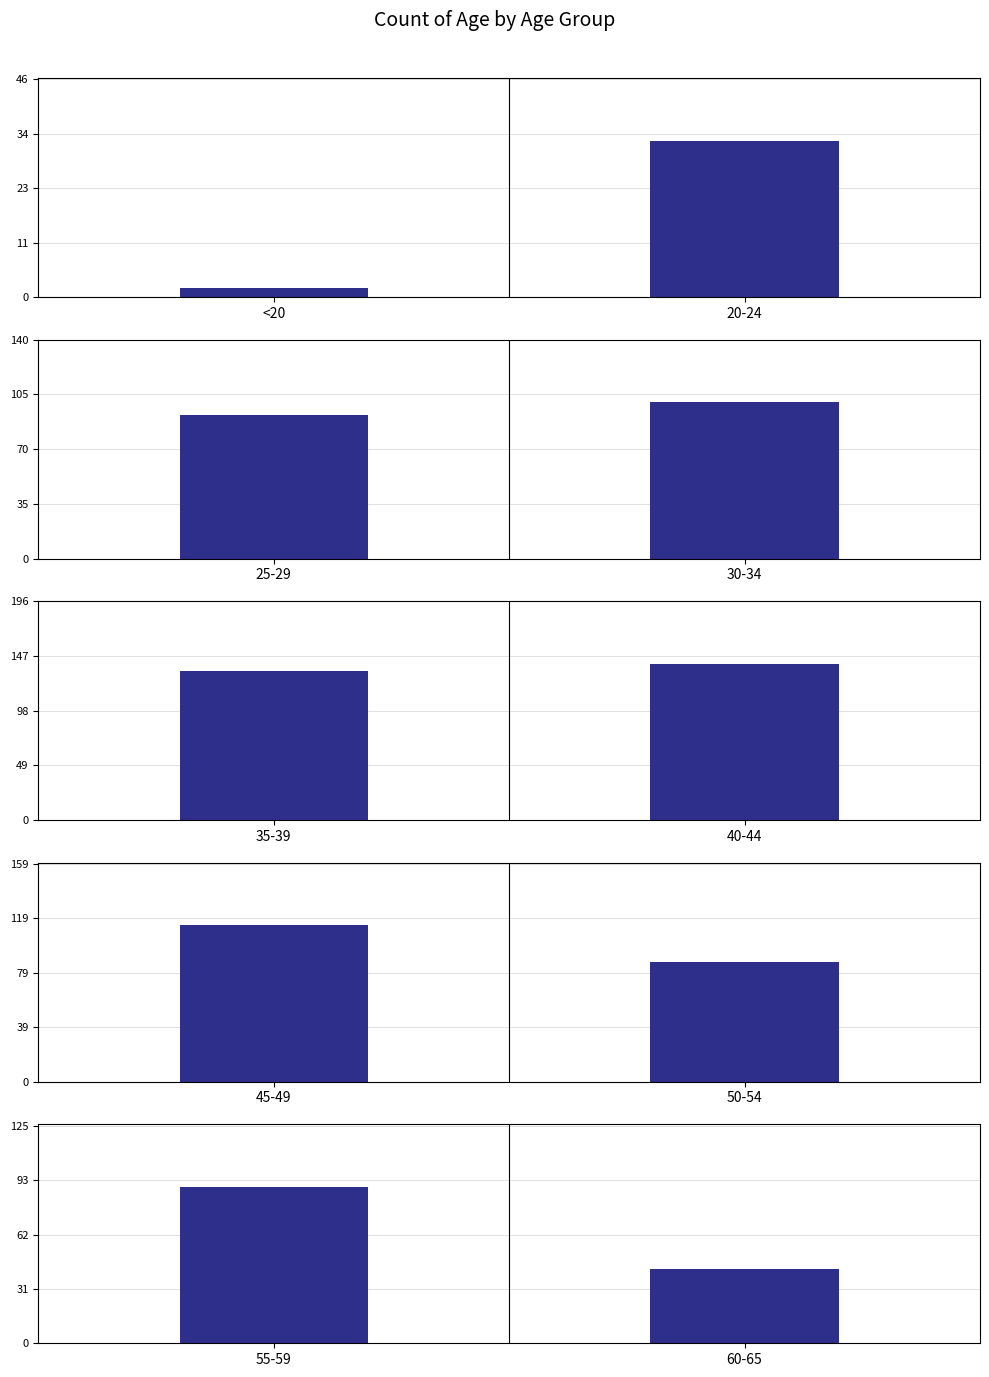

What is the difference between the values at 40-44 and 60-65?

97